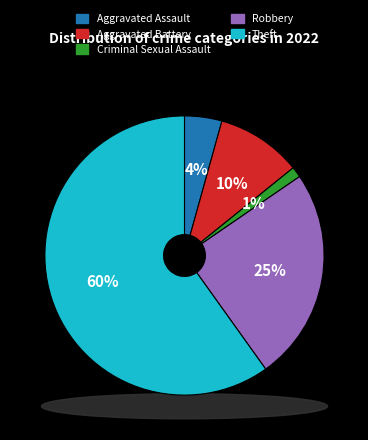

The Robbery slice represents 25% of the pie. True or false?

True